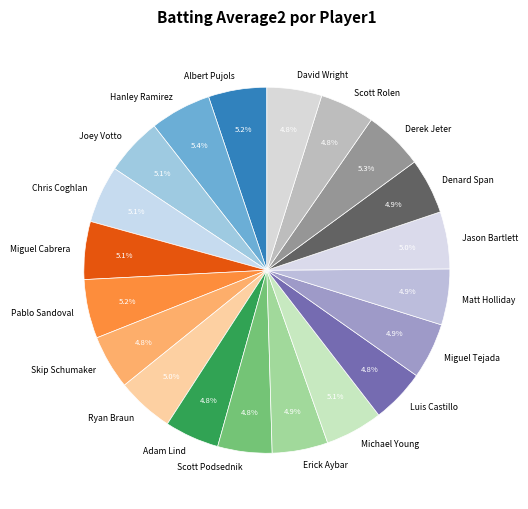

Is Miguel Tejada the majority of the pie?

No